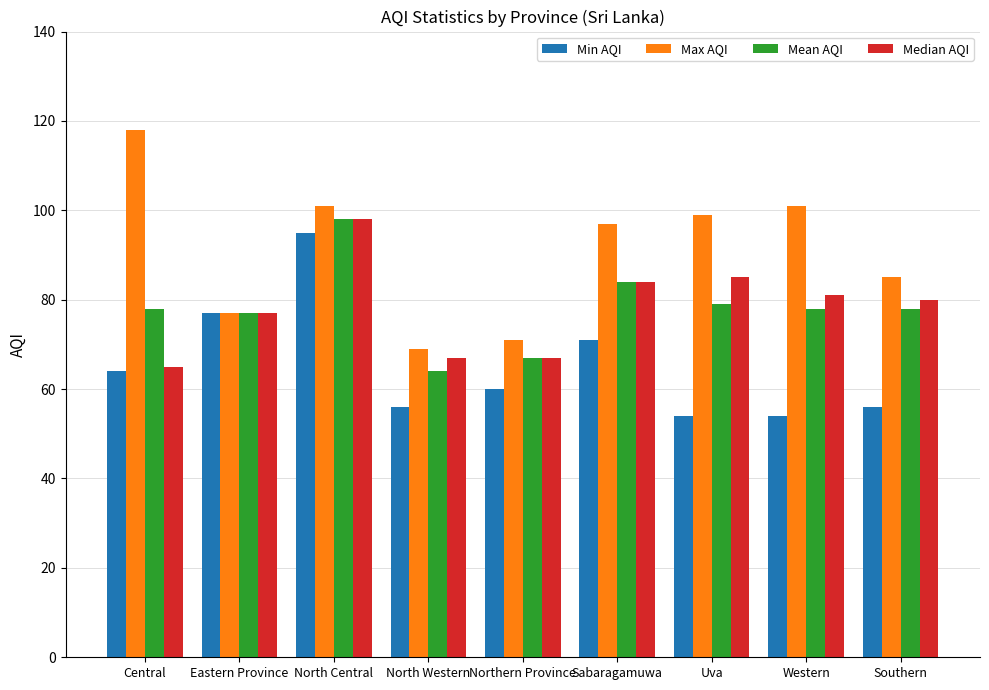

What is the maximum value for Max AQI?

118